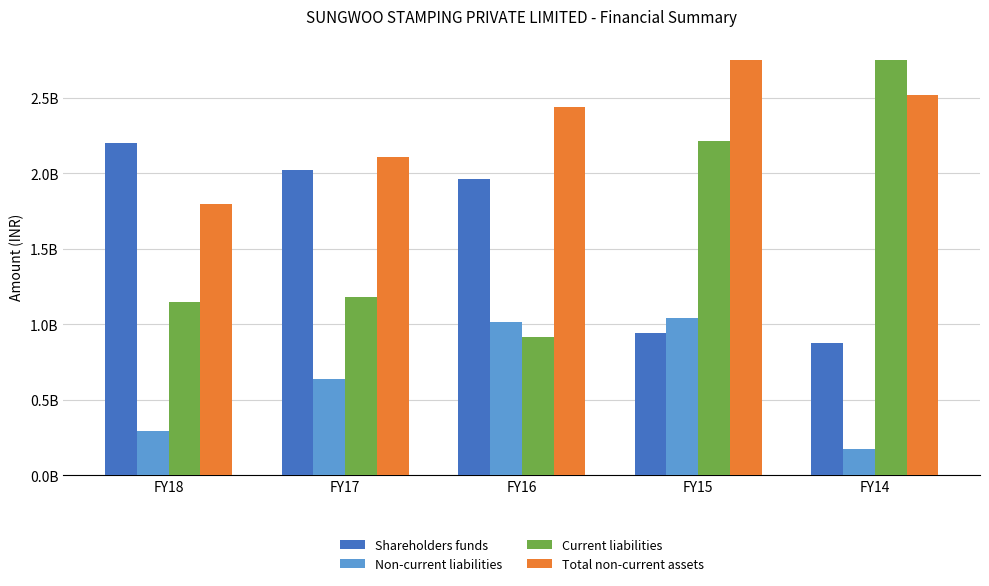

Reading right to left, extract all data points from this chart.

Shareholders funds: FY14=874613917	FY15=941437229	FY16=1963803347	FY17=2024332097	FY18=2199620213
Non-current liabilities: FY14=173762540	FY15=1038151961	FY16=1017028798	FY17=639725800	FY18=294956766
Current liabilities: FY14=2754457505	FY15=2215397078	FY16=913511801	FY17=1178869916	FY18=1145330014
Total non-current assets: FY14=2516008657	FY15=2752729912	FY16=2441849076	FY17=2109350445	FY18=1794060194